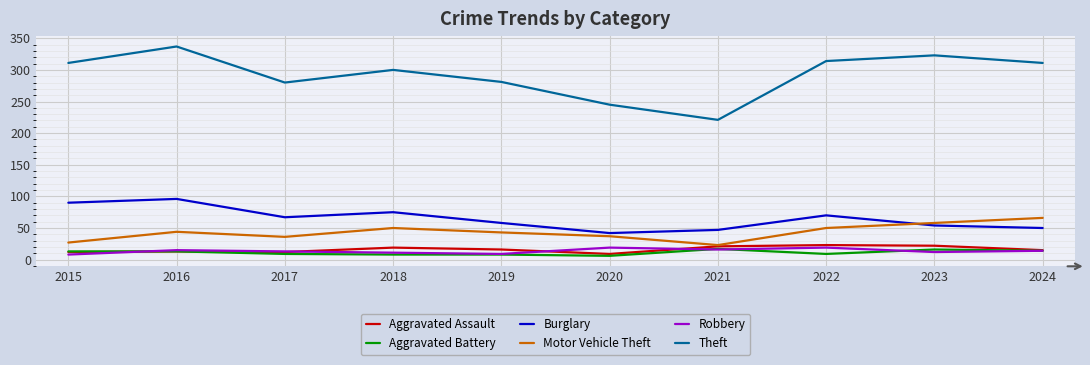

What is the difference between the Burglary values at 2020 and 2015?

48